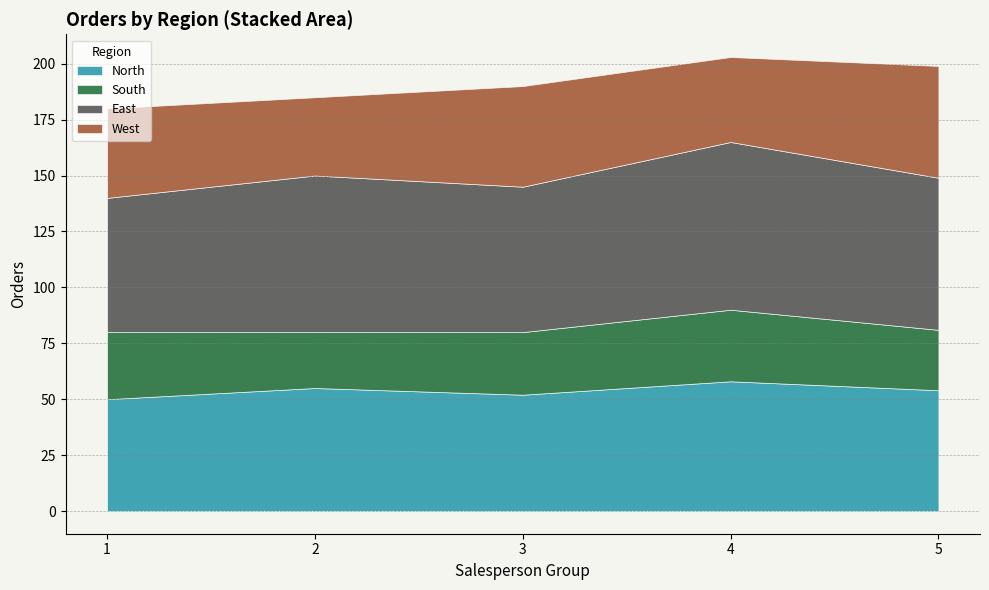

Reading left to right, transcribe all the data shown in this chart.

North: 50	55	52	58	54
South: 30	25	28	32	27
East: 60	70	65	75	68
West: 40	35	45	38	50